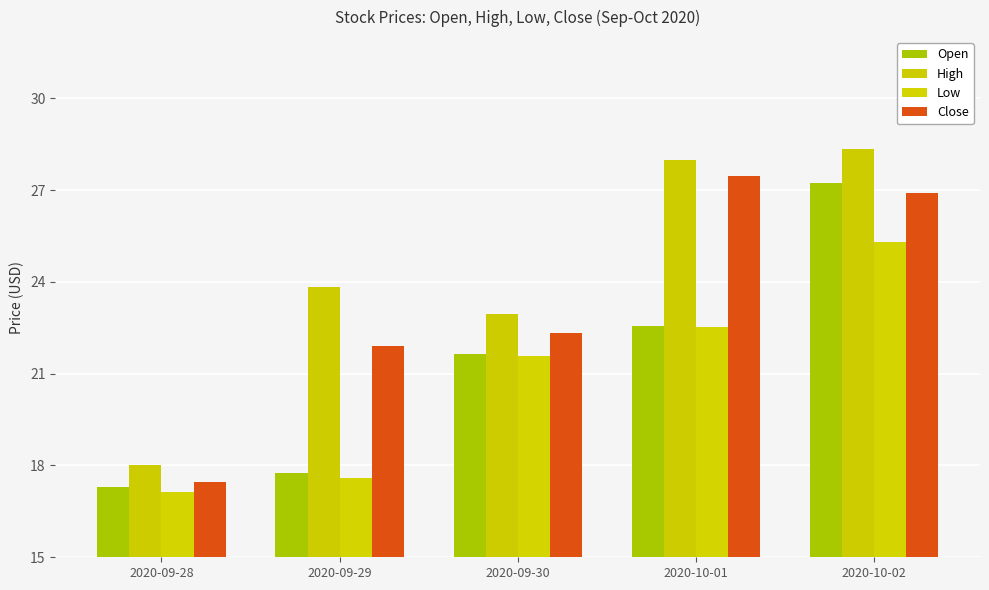

At which label does Low first exceed 21?

2020-09-30